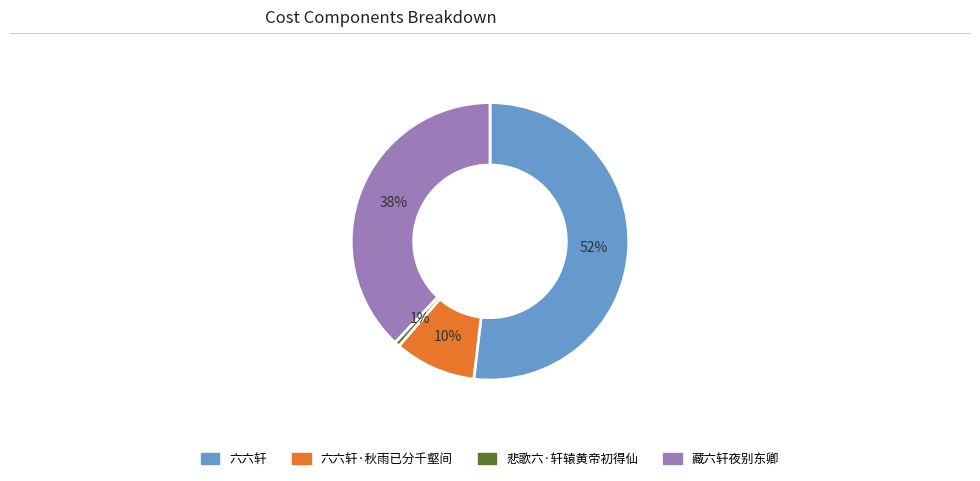

What is the ratio of the value at 六六轩·秋雨已分千壑间 to the value at 藏六轩夜别东卿?

0.3